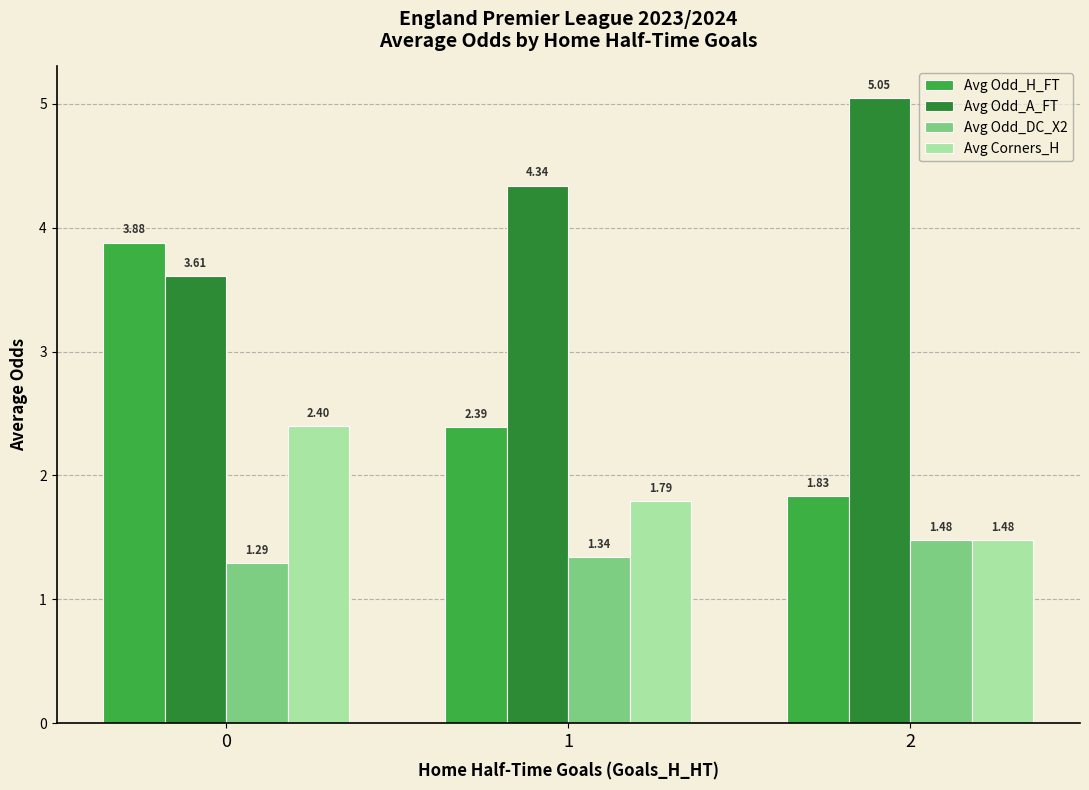

Between 0 and 1, which series saw the biggest shift?

Avg Odd_H_FT